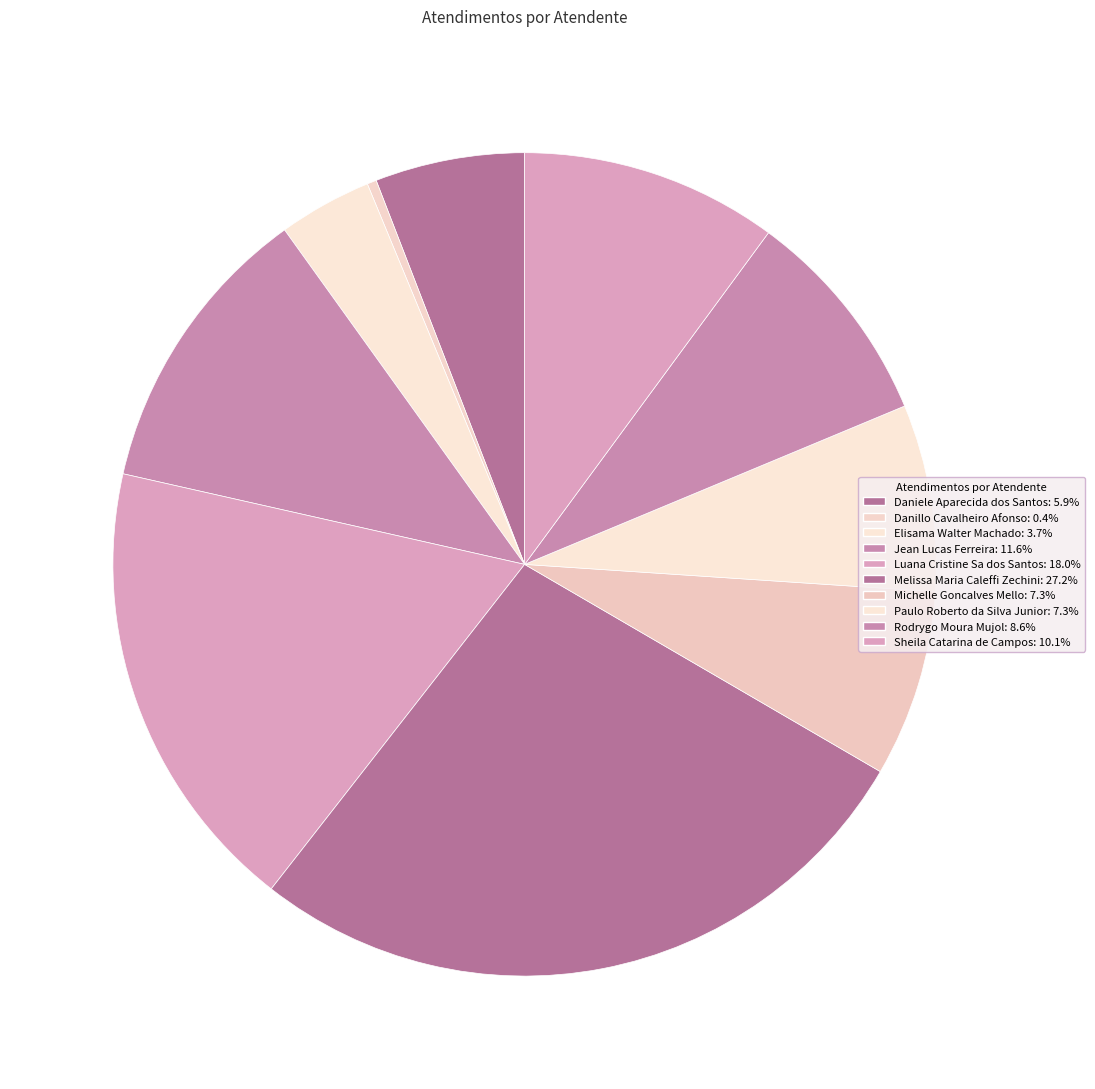

To the nearest percent, what is the average slice percentage?

10%